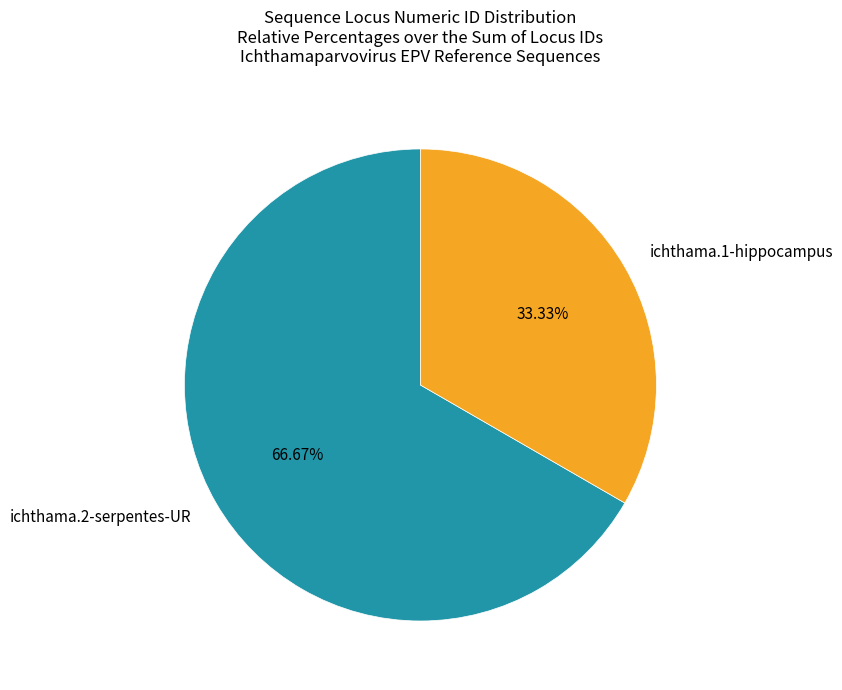

Is it true that ichthama.2-serpentes-UR is 67% of the pie?

True